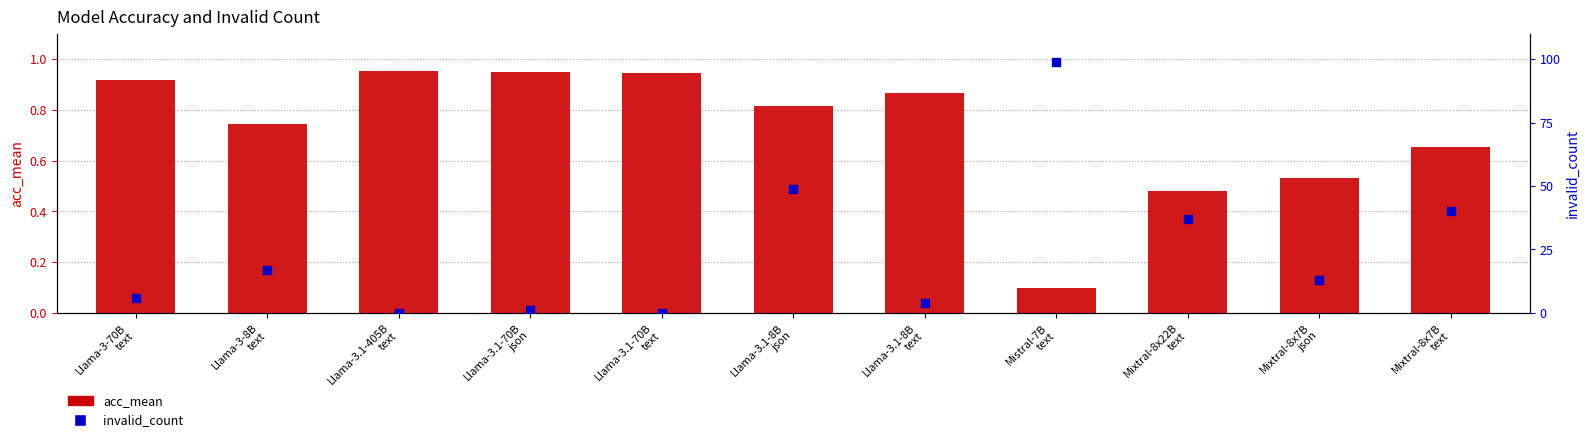

At how many categories does at least one series exceed 59?

1